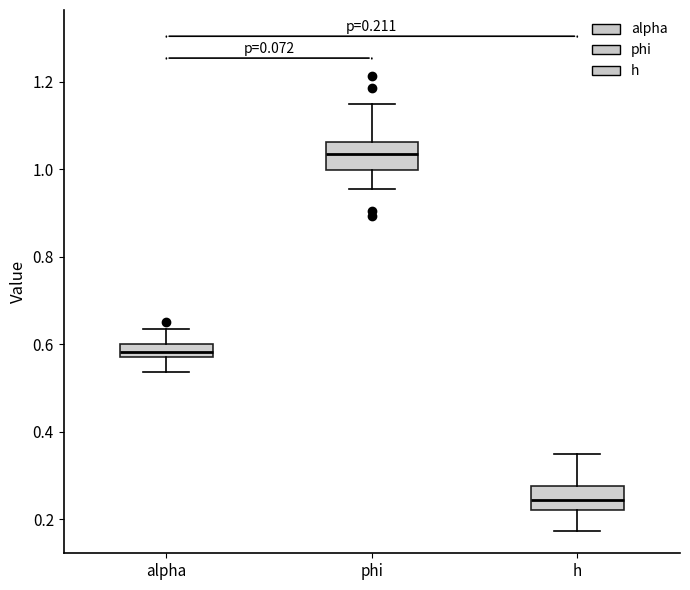

Which box has the highest median line?

phi